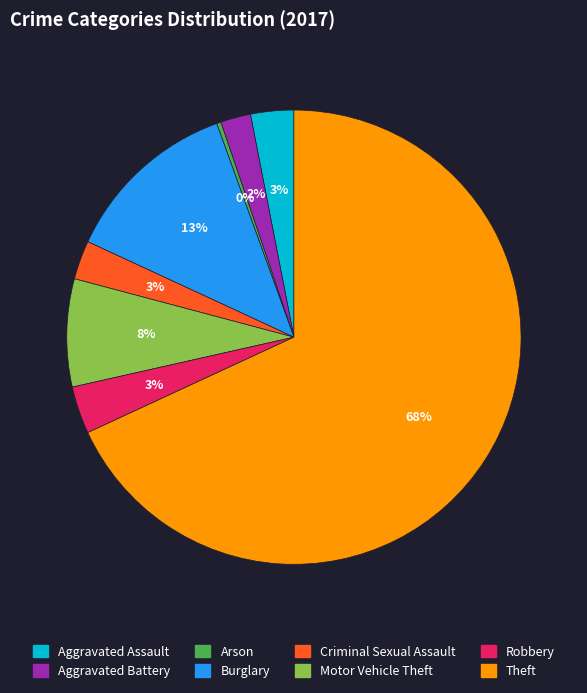

Is there a majority slice in this chart?

Yes